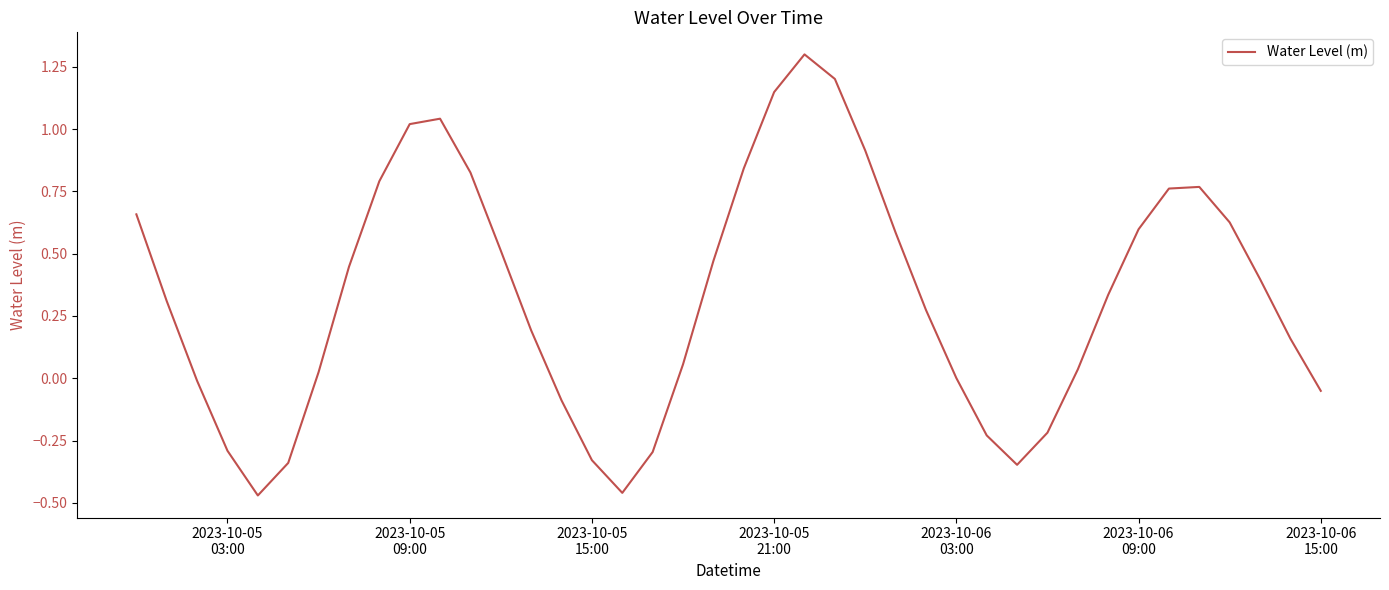

True or false: the data has more than 0 interior local peaks.

True